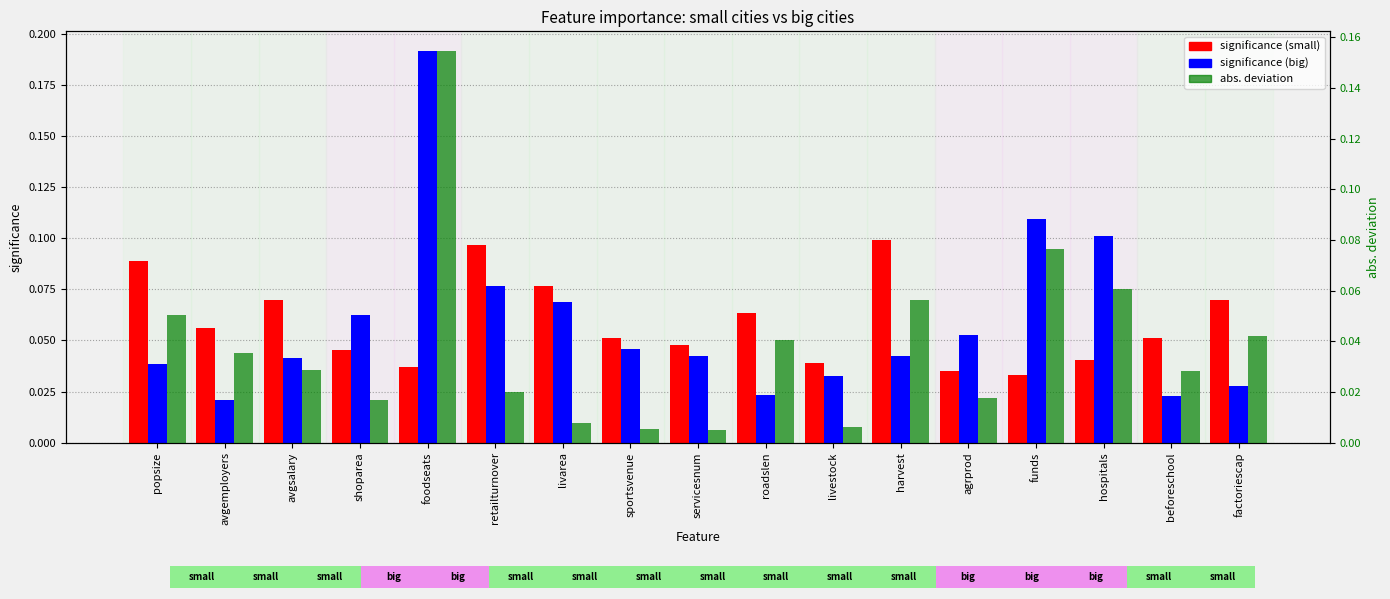

At sportsvenue, list the series in order from largest to smallest.

significance (small), significance (big), abs. deviation